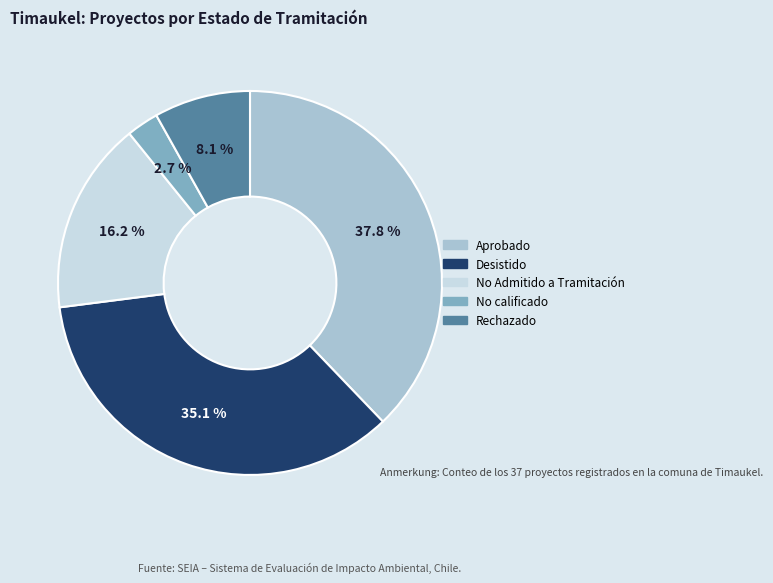

Do Aprobado and Desistido together represent more than half of the pie?

Yes